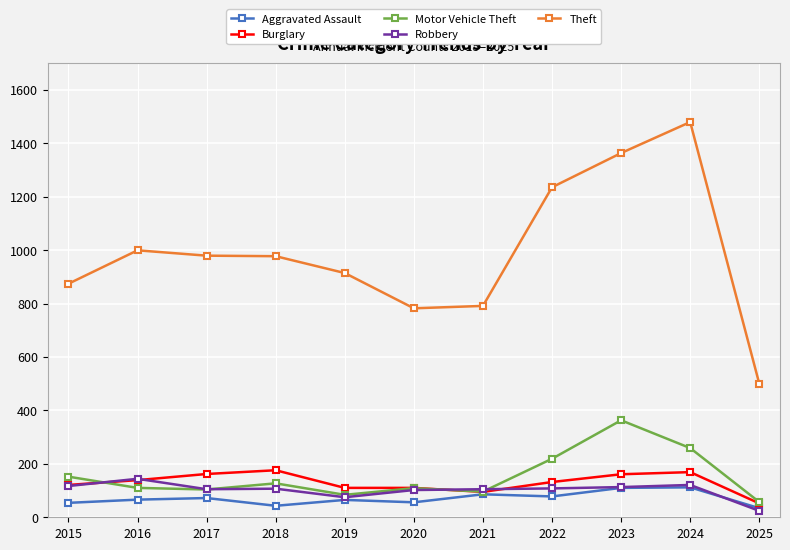

True or false: Motor Vehicle Theft has more than 0 points higher than both neighbors.

True